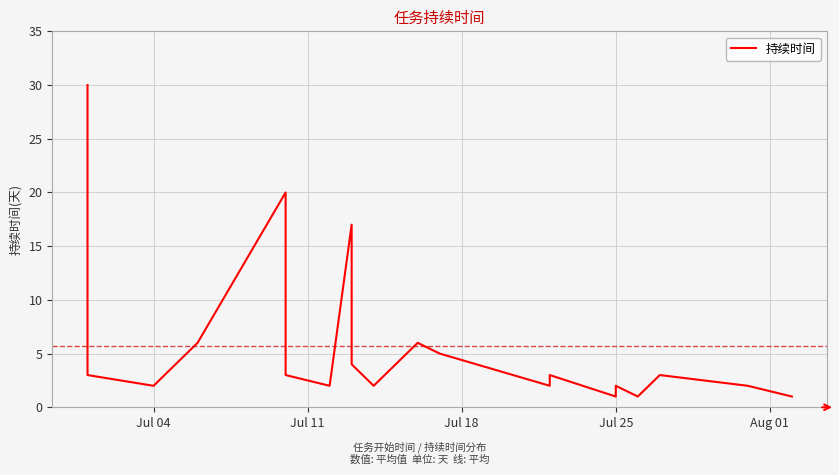

True or false: there are more than 1 points higher than both neighbors.

True